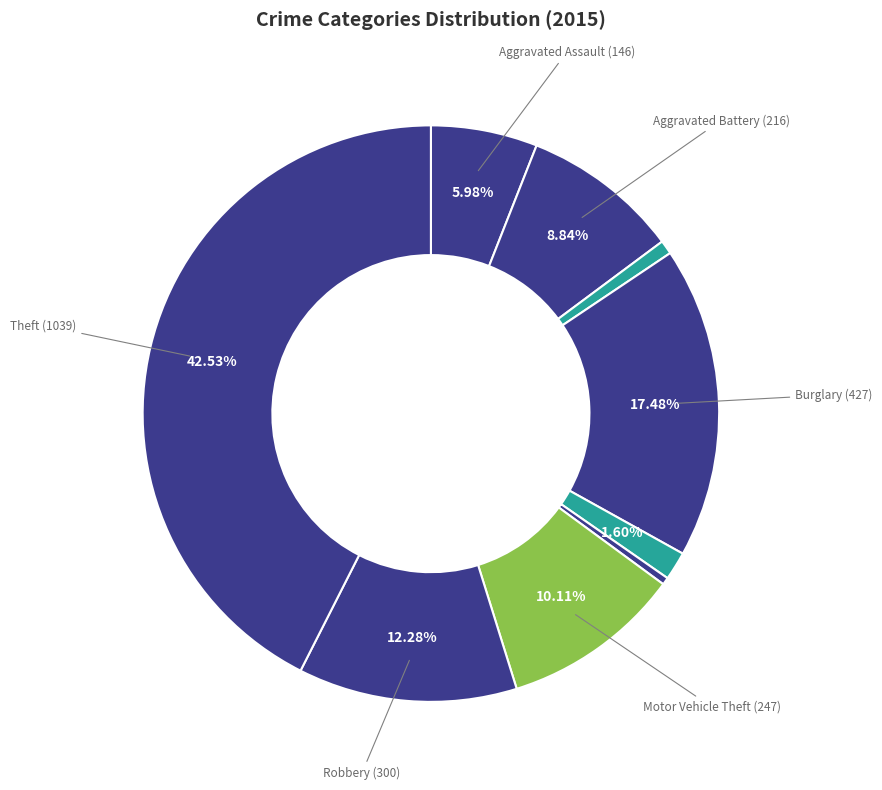

How many segments does this pie chart have?

9